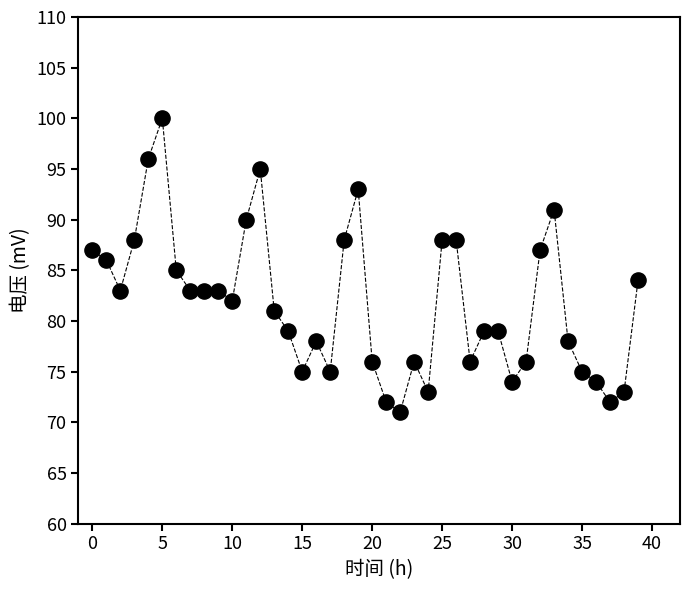

What is the range of Y values (max minus min)?

29